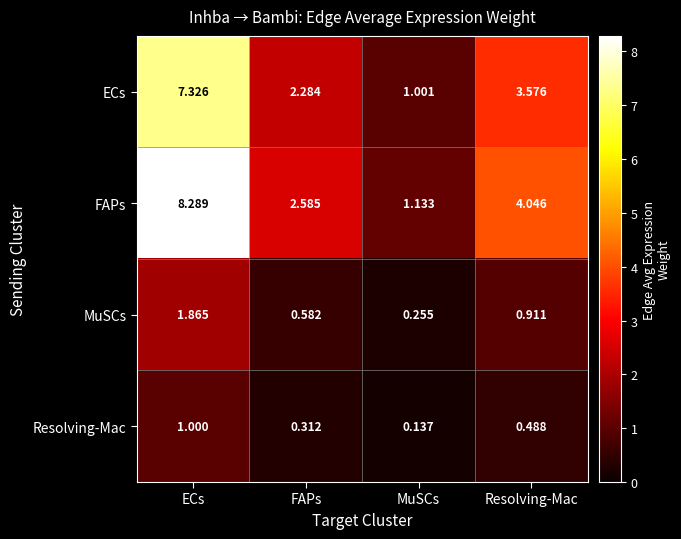

Rank the series at Resolving-Mac from highest to lowest value.

FAPs, ECs, MuSCs, Resolving-Mac